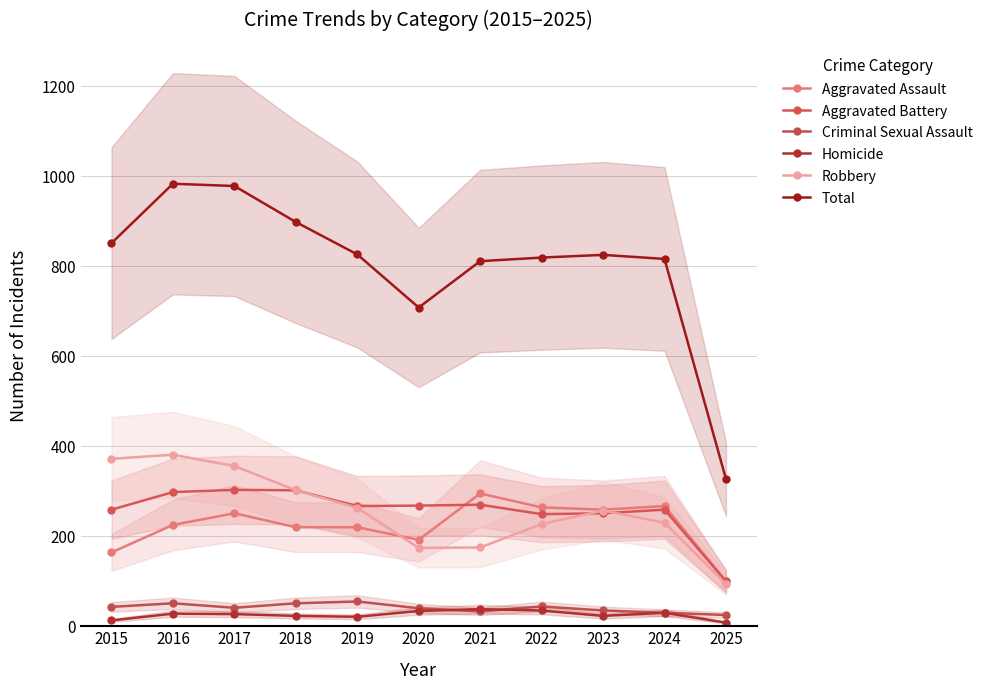

How many values in the Homicide series are below 27?

5